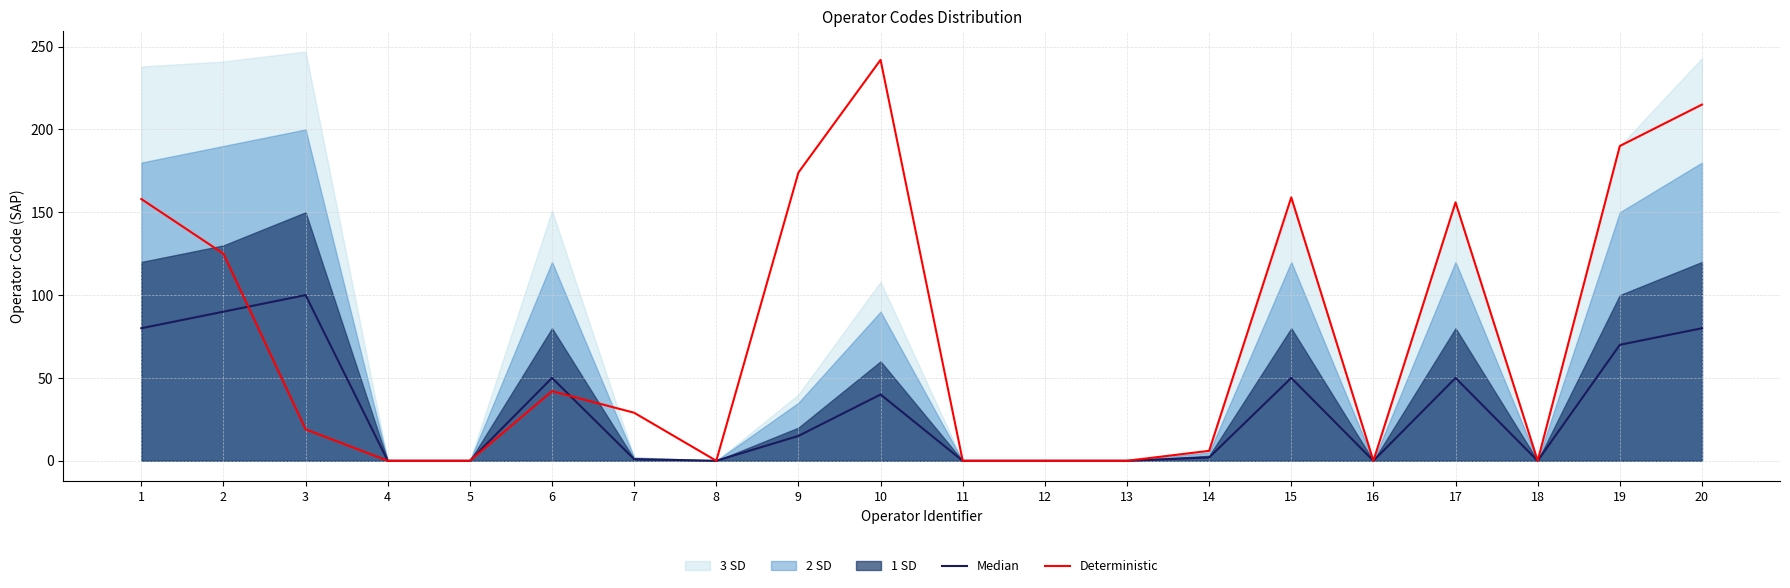

True or false: Deterministic has more than 1 interior local peaks.

True